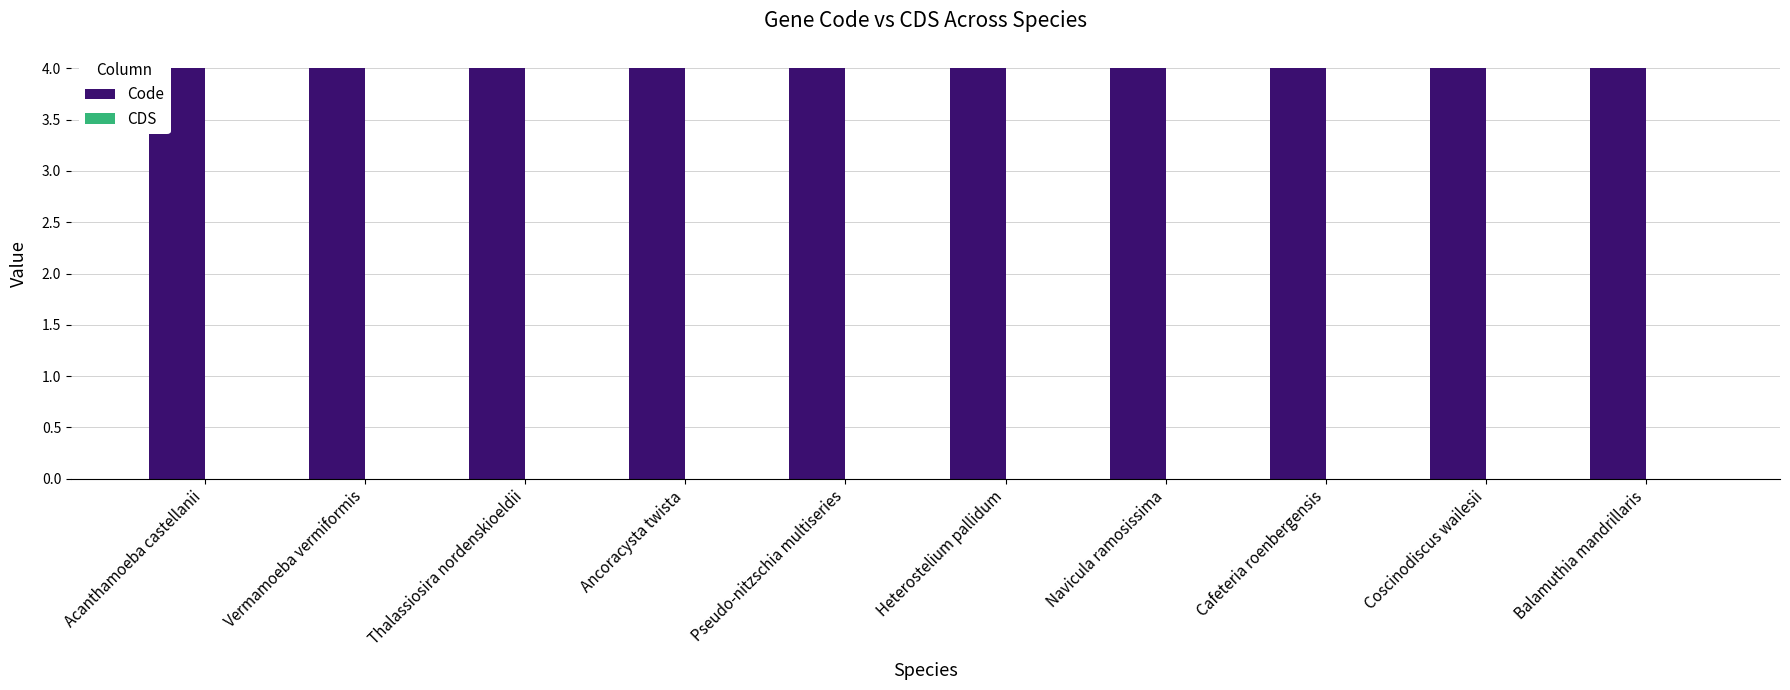

Which series has the largest range (max minus min)?

Code